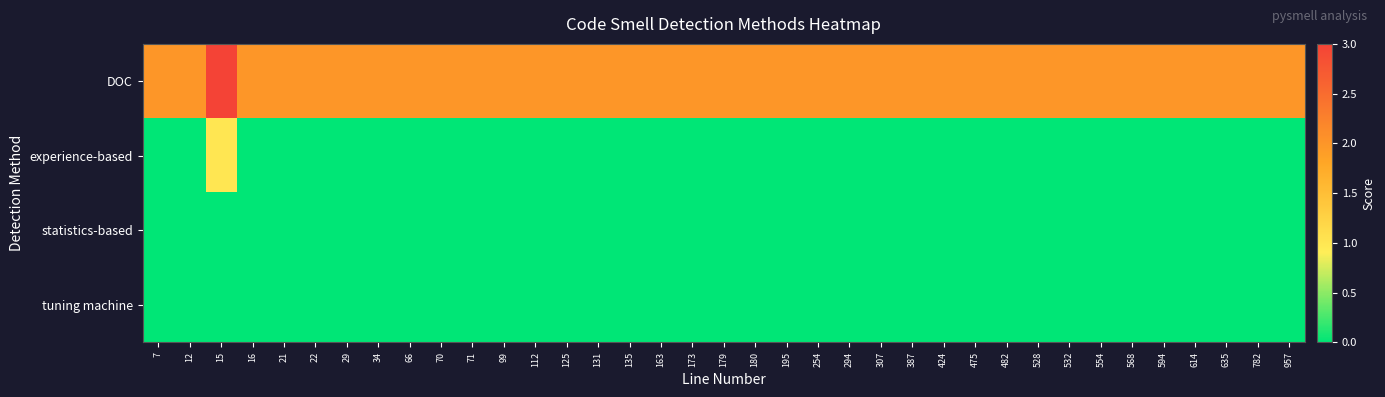

At which category is the sum across all series the highest?

15